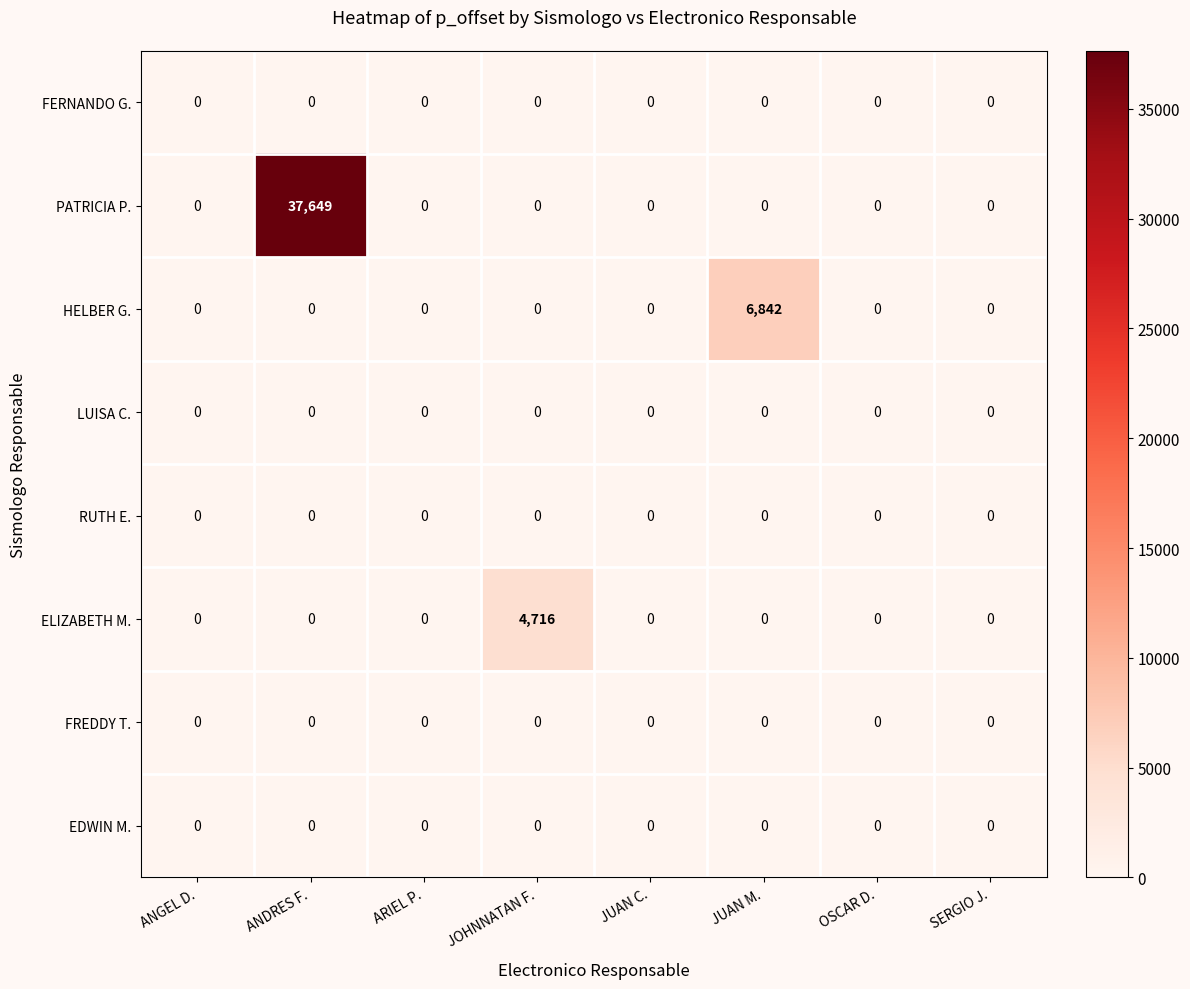

Which series has the largest range (max minus min)?

PATRICIA P.